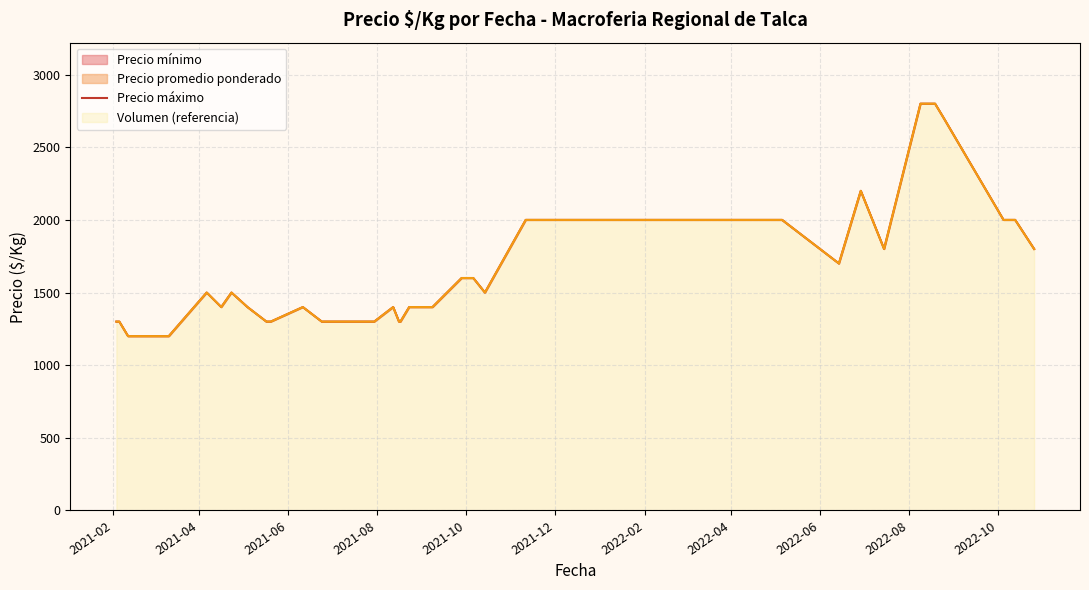

Is it true that the value at 2021-08 is 301?

False